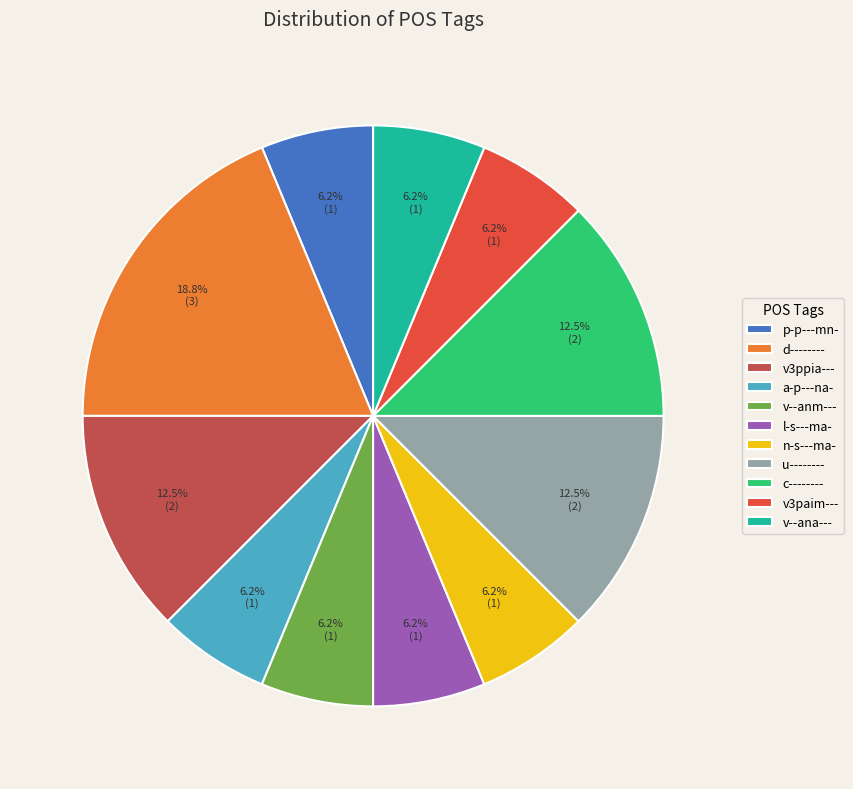

Combined, do u-------- and l-s---ma- account for over 50%?

No